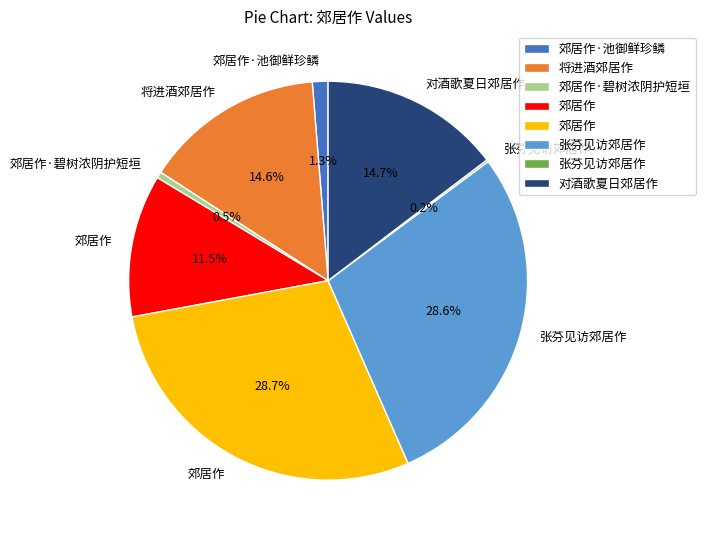

Does any single category account for the majority?

No